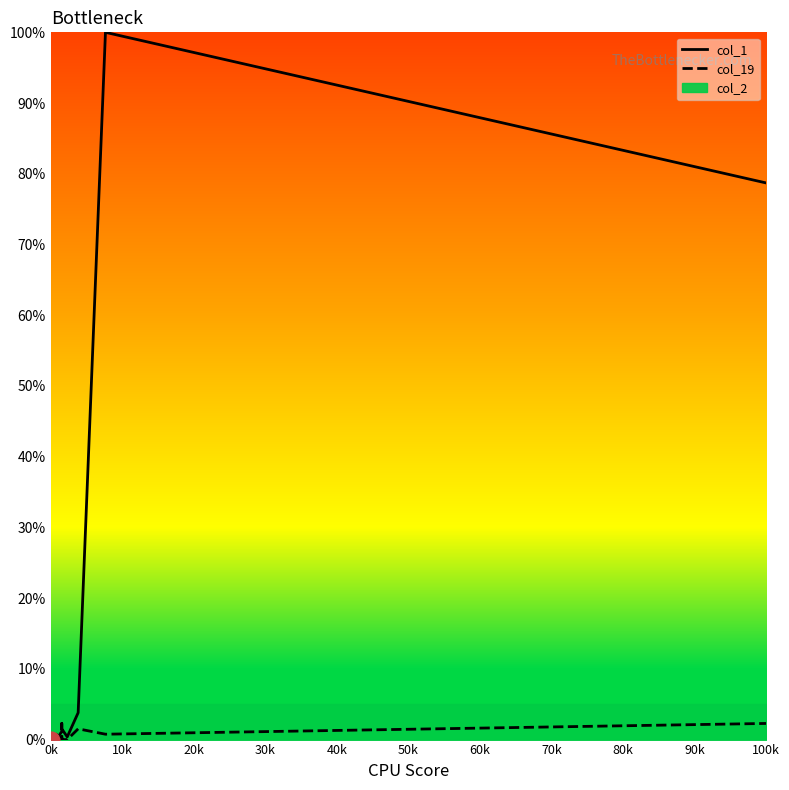

In col_19, how many points are higher than both neighbors (excluding endpoints)?

5